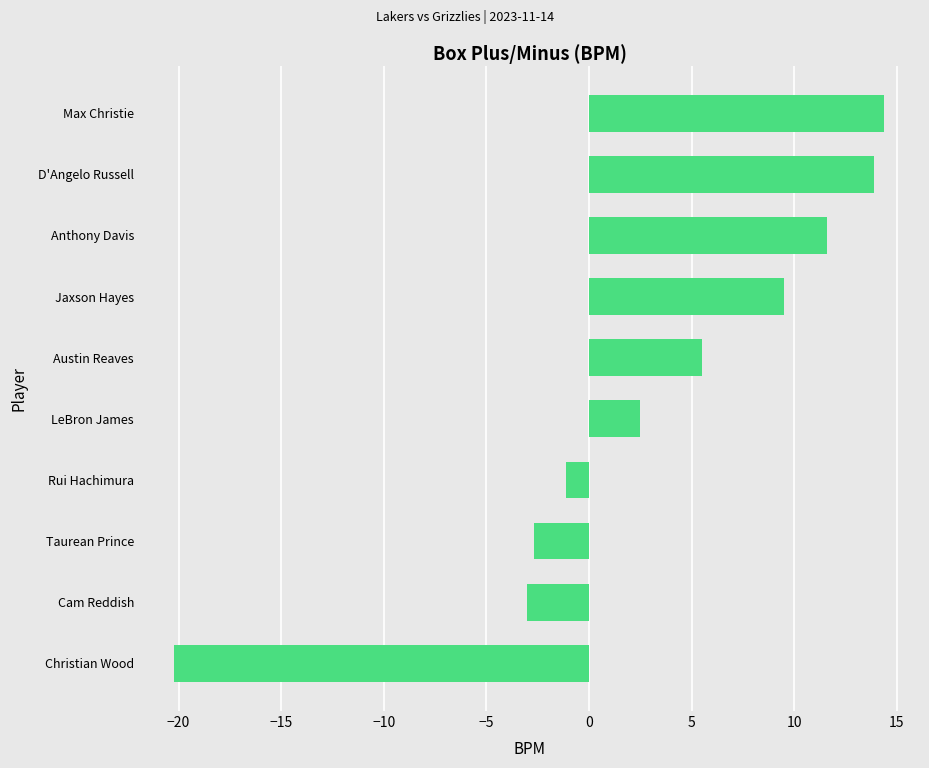

Reading top to bottom, extract all data points from this chart.

Max Christie=14.4	D'Angelo Russell=13.9	Anthony Davis=11.6	Jaxson Hayes=9.5	Austin Reaves=5.5	LeBron James=2.5	Rui Hachimura=-1.1	Taurean Prince=-2.7	Cam Reddish=-3.0	Christian Wood=-20.2